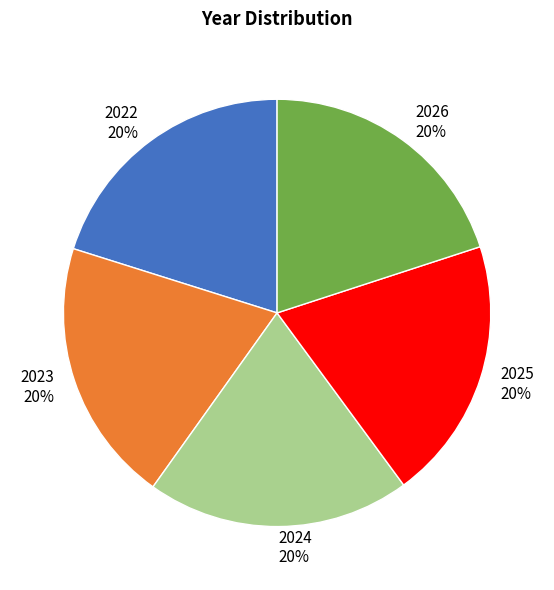

Is it true that 2026 is 33% of the pie?

False